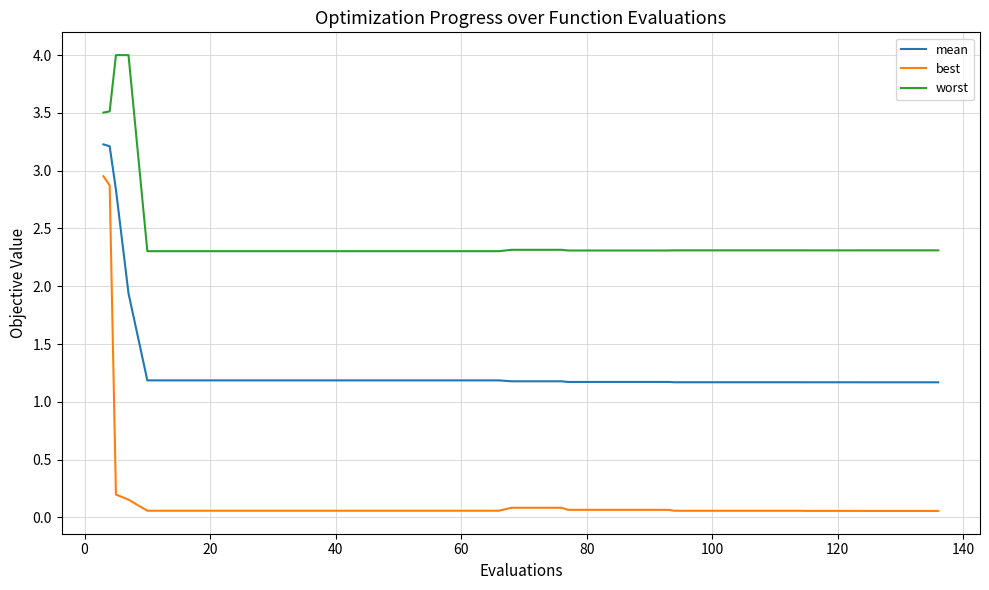

How many series are shown in this chart?

3